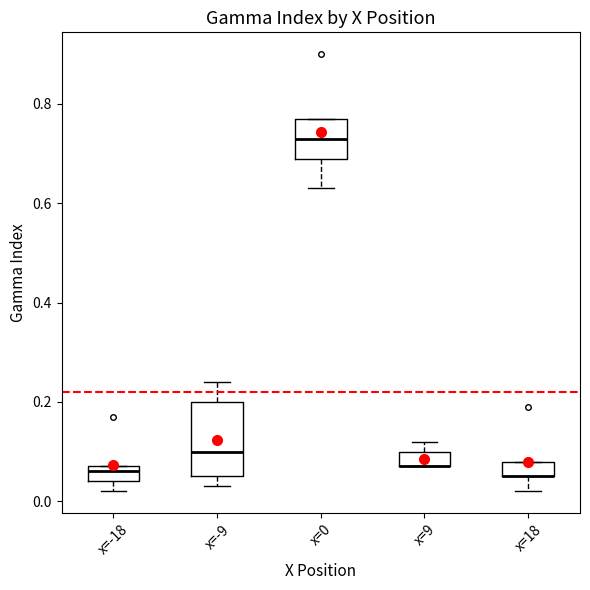

Reading left to right, transcribe this box plot: for each box, give where its median line is, the range the box spans, and where its two whiskers end, as read against the y-axis. The values are not printed on the chart, so give them approximately, as read against the axis.

x=-18: median 0.06, box 0.04 to 0.08, whiskers 0.02 to 0.08
x=-9: median 0.10, box 0.06 to 0.20, whiskers 0.04 to 0.24
x=0: median 0.74, box 0.70 to 0.78, whiskers 0.64 to 0.78
x=9: median 0.08 (drawn on the box's lower edge), box 0.08 to 0.10, whiskers 0.08 to 0.12
x=18: median 0.06 (drawn on the box's lower edge), box 0.06 to 0.08, whiskers 0.02 to 0.08